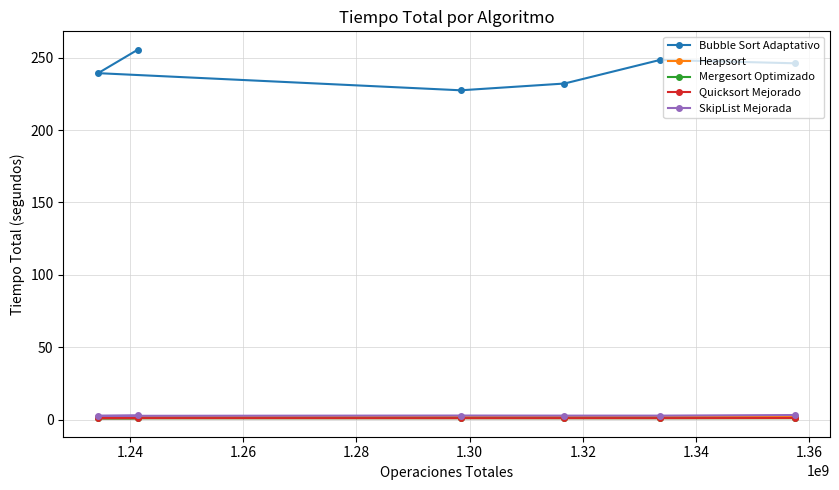

Which series has the widest spread of values?

Bubble Sort Adaptativo